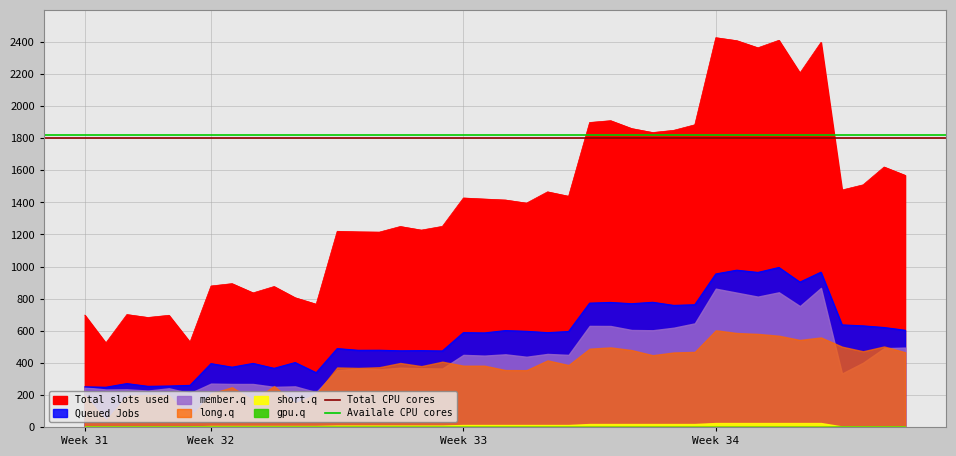

What is the value of the Availale CPU cores point at the 1st from the left?

1820